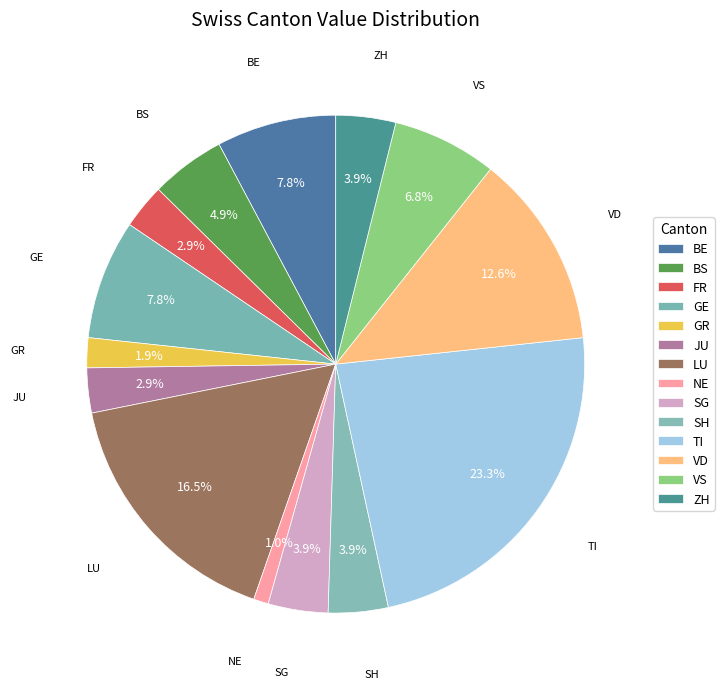

How many segments does this pie chart have?

14